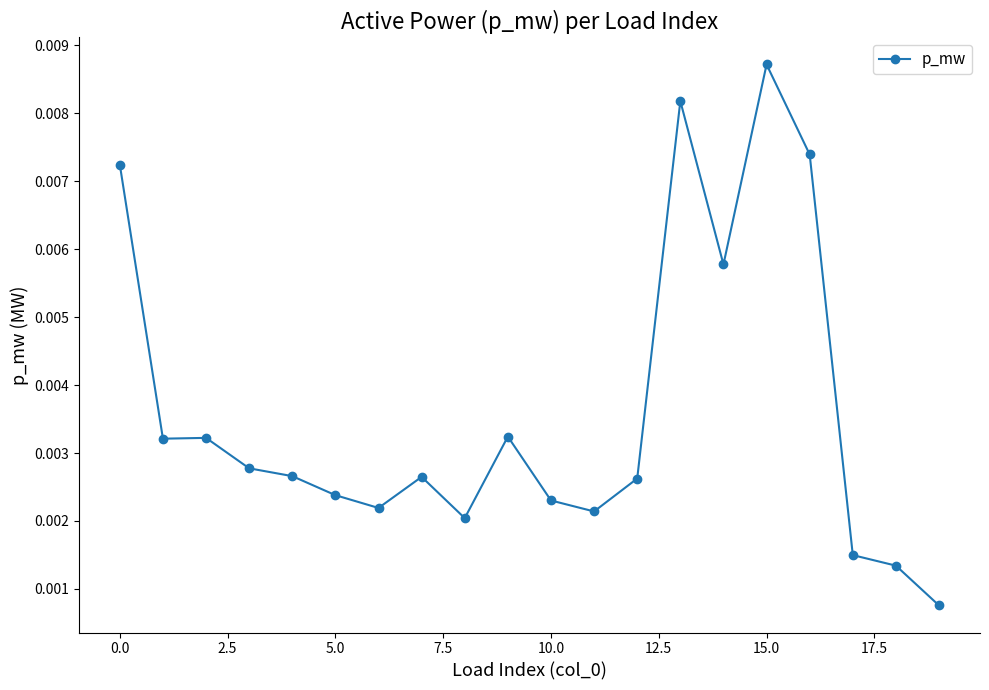

How many lines are shown in the chart?

1